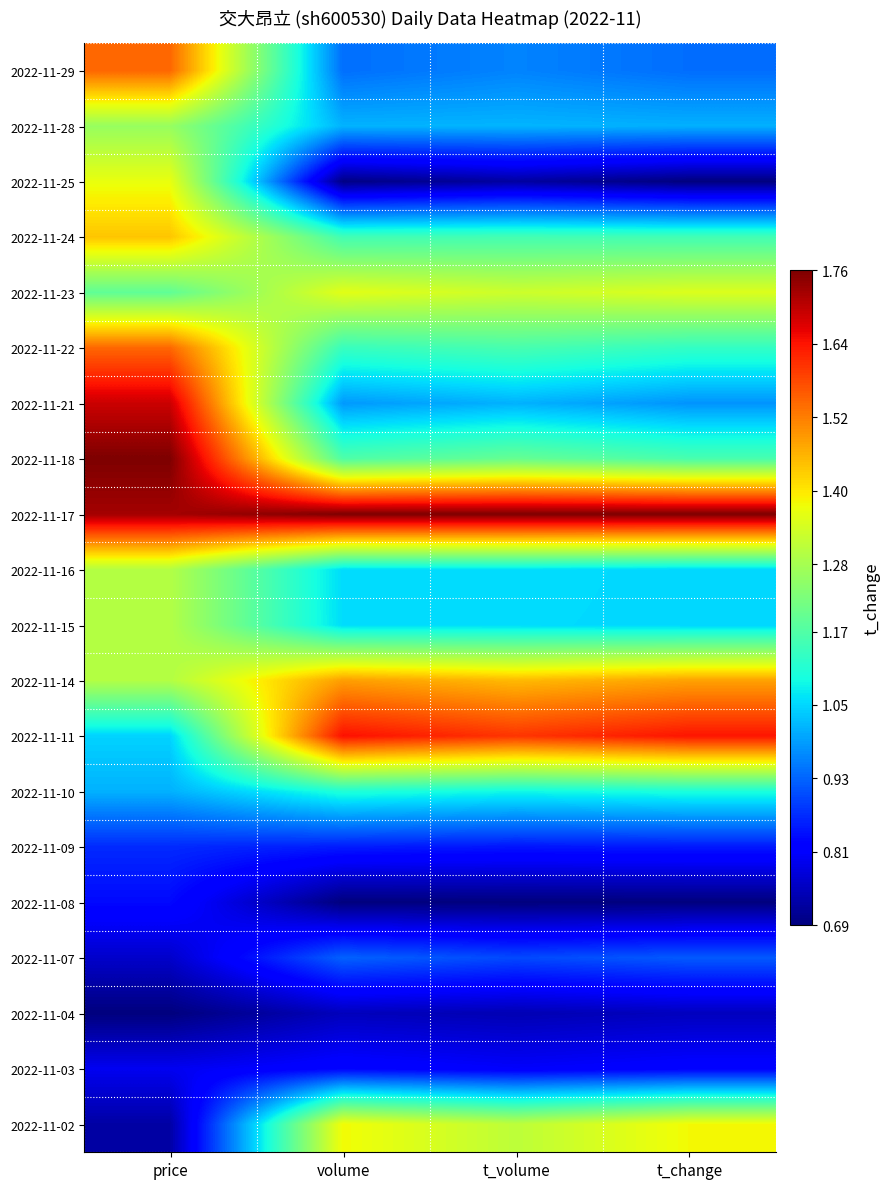

Rank the series at volume from lowest to highest value.

2022-11-08, 2022-11-25, 2022-11-04, 2022-11-03, 2022-11-09, 2022-11-07, 2022-11-29, 2022-11-21, 2022-11-28, 2022-11-16, 2022-11-15, 2022-11-10, 2022-11-22, 2022-11-24, 2022-11-18, 2022-11-23, 2022-11-02, 2022-11-14, 2022-11-11, 2022-11-17